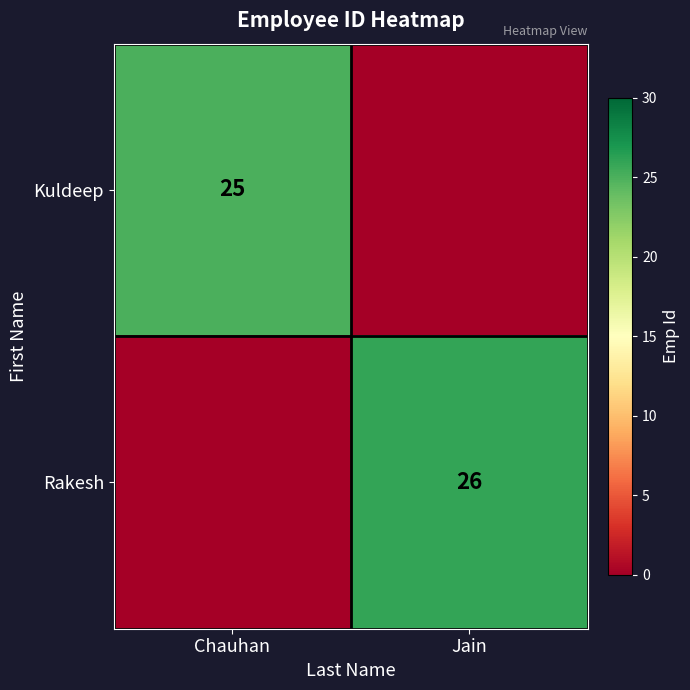

The Rakesh series shows 38 at Jain. True or false?

False